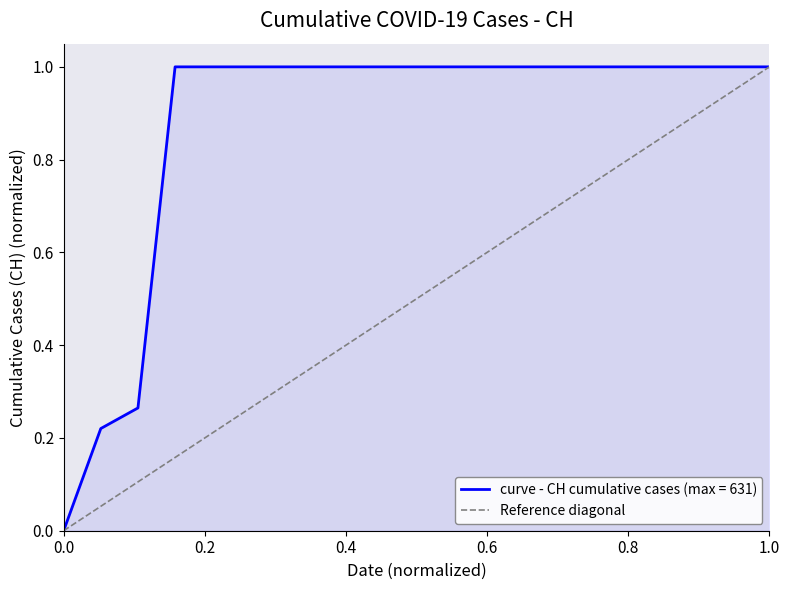

The value of curve - CH cumulative cases (max = 631) at 1.0 is 0.7. True or false?

False